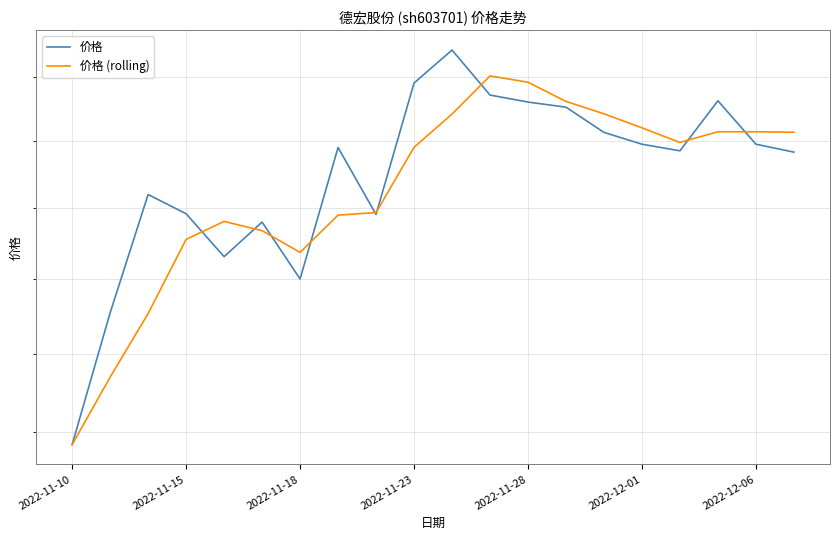

At which label is 价格 (rolling) closest to 19?

2022-11-18